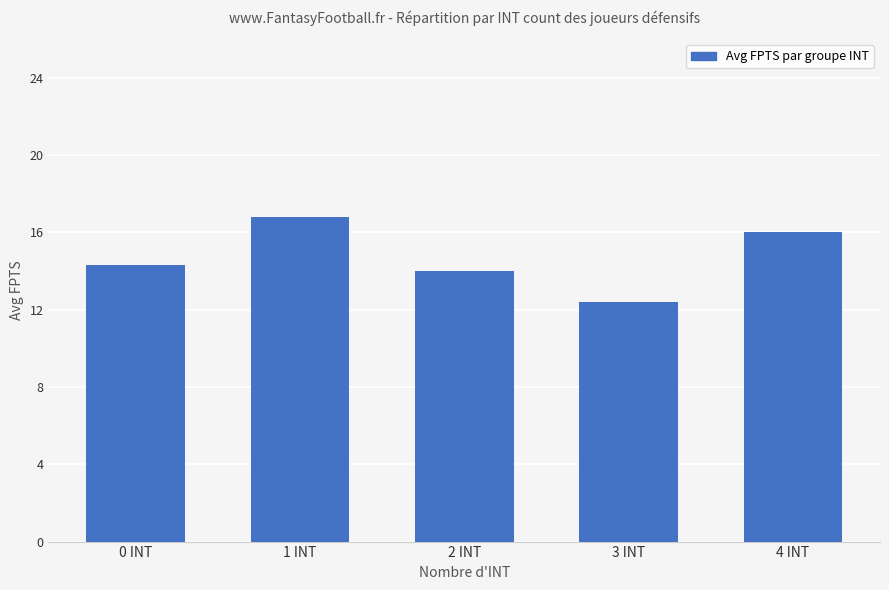

At which category does the chart reach its peak across all series?

1 INT